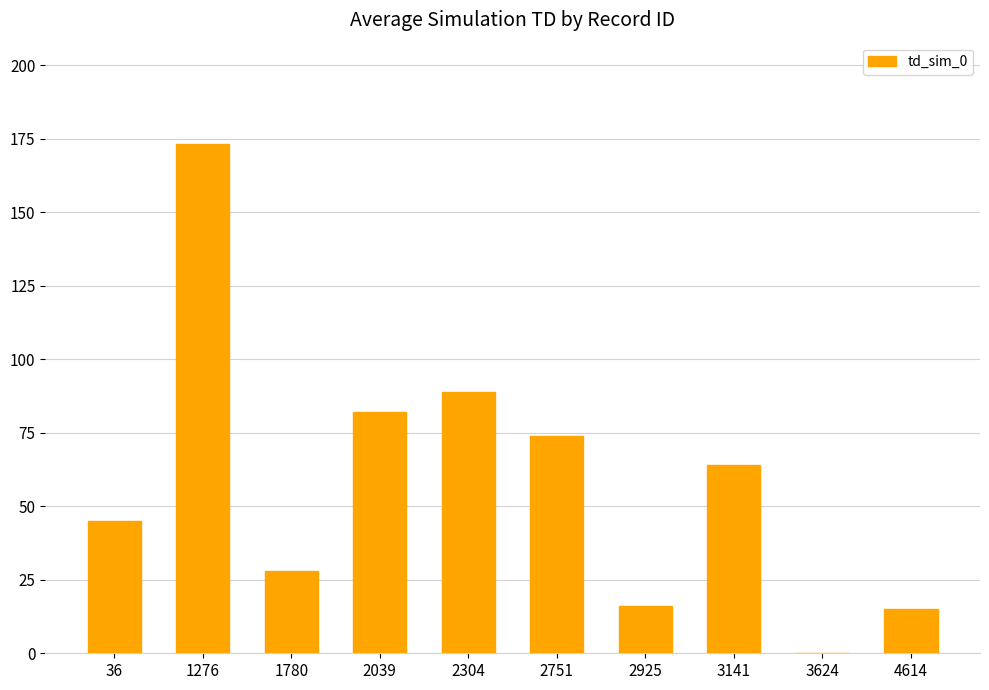

What is the sum of all values?

586